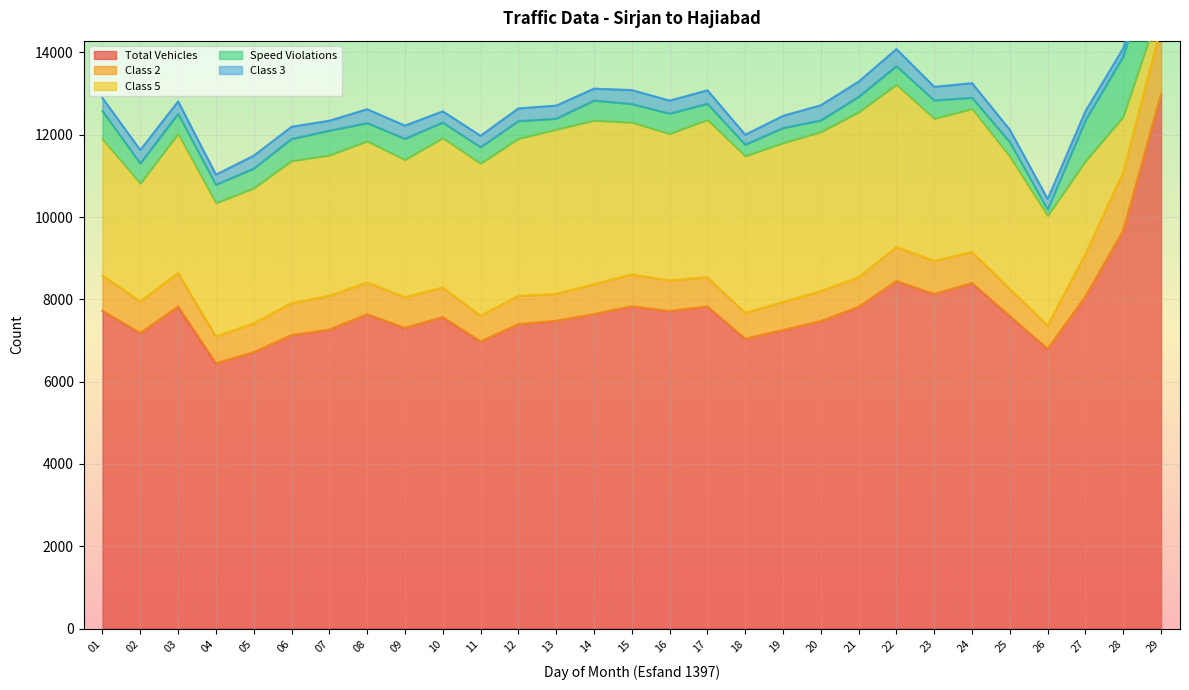

Does the chart display data point markers on the line(s)?

No